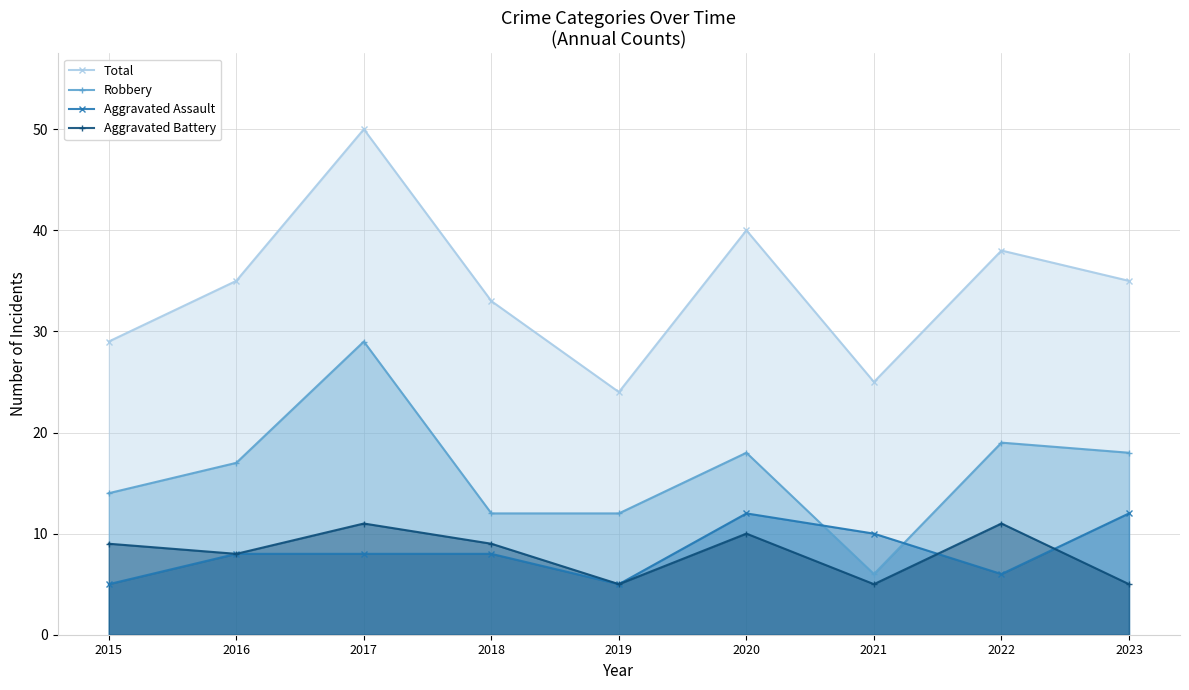

Where is the first local minimum for Total?

2019